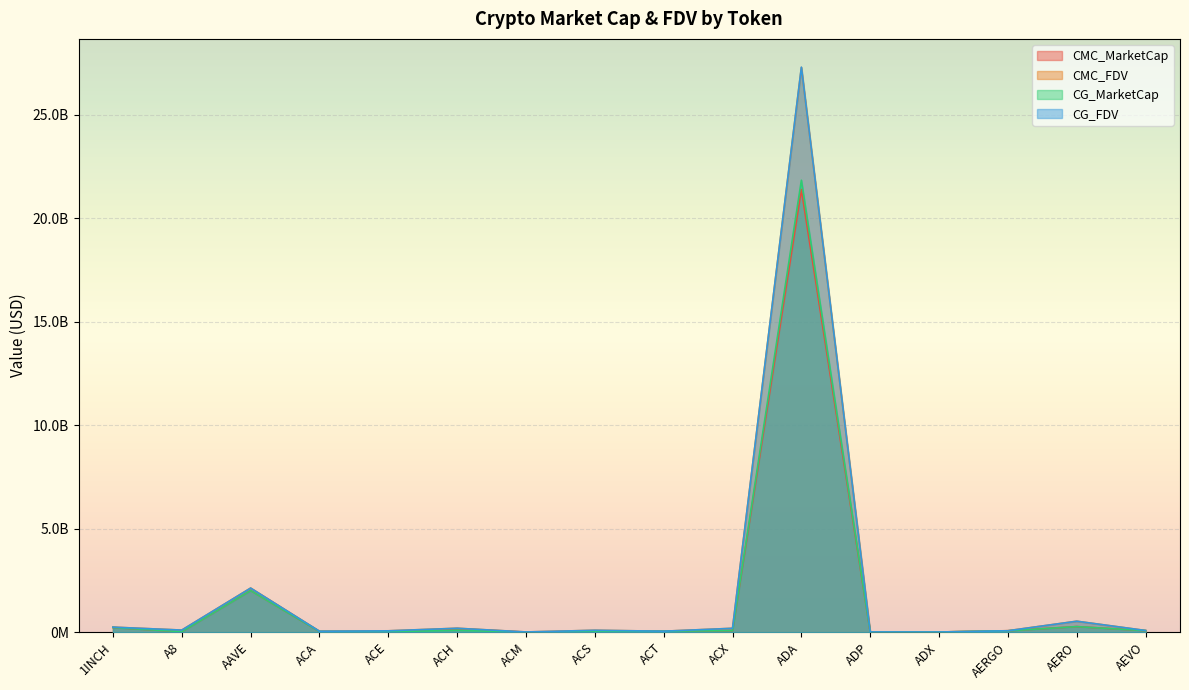

Reading left to right, what are all the values shown in this chart?

CMC_MarketCap: 1INCH=229020902.7	A8=28102427.9	AAVE=2015797114.6	ACA=36141567.1	ACE=26703097.6	ACH=172506355.1	ACM=5555060.8	ACS=44421887.0	ACT=51931389.4	ACX=78064360.2	ADA=21390819686.2	ADP=7616411.8	ADX=13061119.1	AERGO=72333954.9	AERO=274261646.9	AEVO=77474901.7
CMC_FDV: 1INCH=247967309.9	A8=105620389.0	AAVE=2136224751.5	ACA=49565578.1	ACE=70169004.1	ACH=193964974.7	ACM=15138453.4	ACS=96099604.3	ACT=51931389.4	ACX=191426933.0	ADA=27288599448.9	ADP=16795352.6	ADX=13246571.1	AERGO=75742361.8	AERO=534326148.7	AEVO=85780487.5
CG_MarketCap: 1INCH=229078647.0	A8=28092876.0	AAVE=2014134993.0	ACA=36114072.0	ACE=26680578.0	ACH=95848873.0	ACM=5554231.0	ACS=44406602.0	ACT=51989466.0	ACX=78093517.0	ADA=21841915342.0	ADP=6940320.0	ADX=13071155.0	AERGO=69370313.0	AERO=274344689.0	AEVO=77494500.0
CG_FDV: 1INCH=248029832.0	A8=105584488.0	AAVE=2134463331.0	ACA=49527870.0	ACE=69779726.0	ACH=193881195.0	ACM=15136192.0	ACS=96066514.0	ACT=51989466.0	ACX=191498342.0	ADA=27305460249.0	ADP=16785008.0	ADX=13256750.0	AERGO=73407739.0	AERO=534487969.0	AEVO=85802187.0